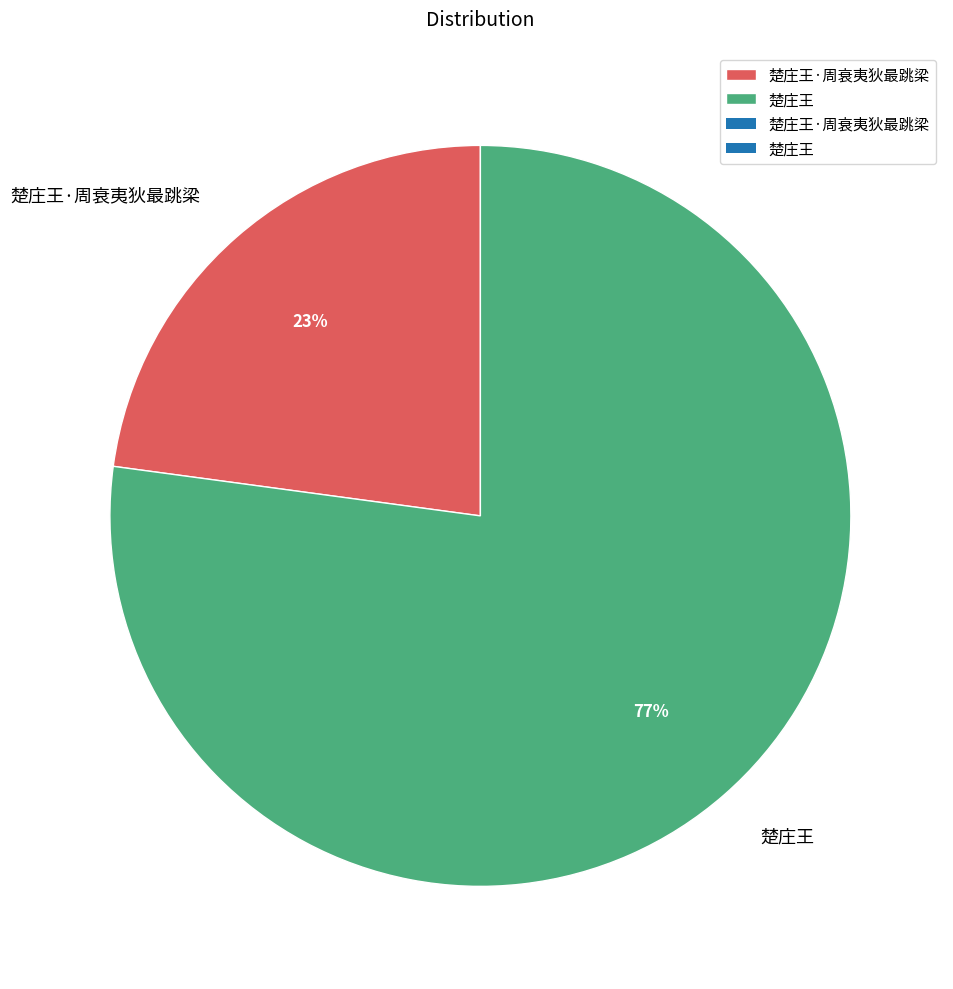

Is the sum of 楚庄王 and 楚庄王·周衰夷狄最跳梁 greater than half?

Yes